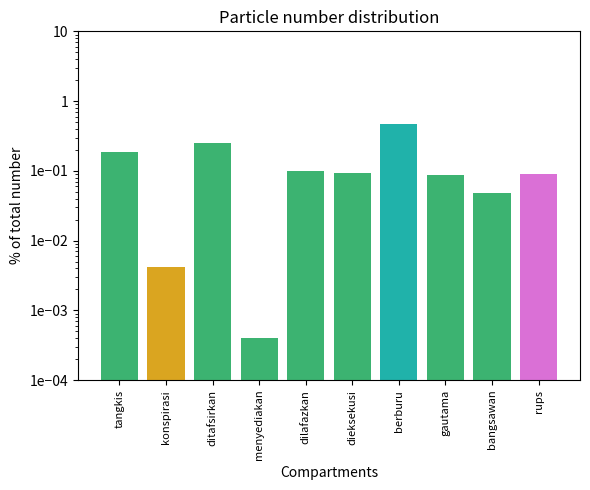

Which label corresponds to the smallest value in the chart?

menyediakan